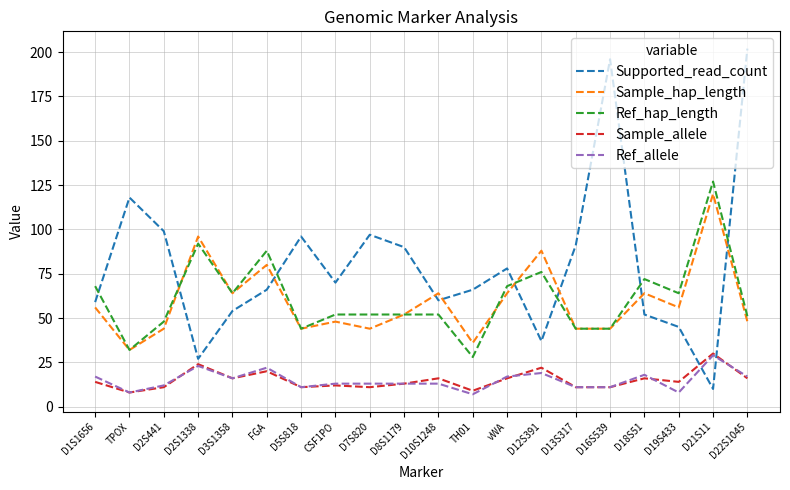

At how many categories does at least one series exceed 184?

2